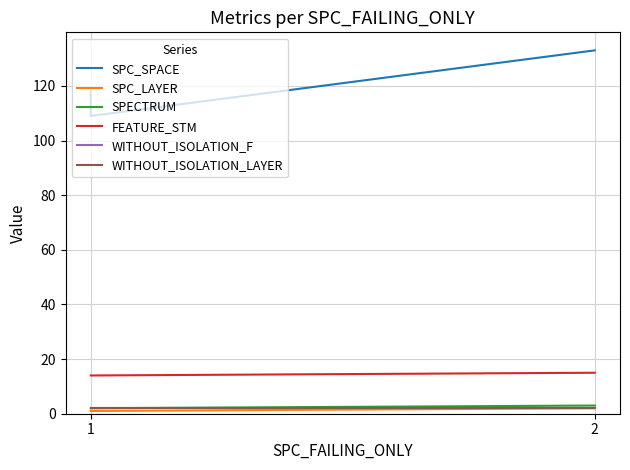

Is it true that SPC_LAYER equals 1 at 1?

False